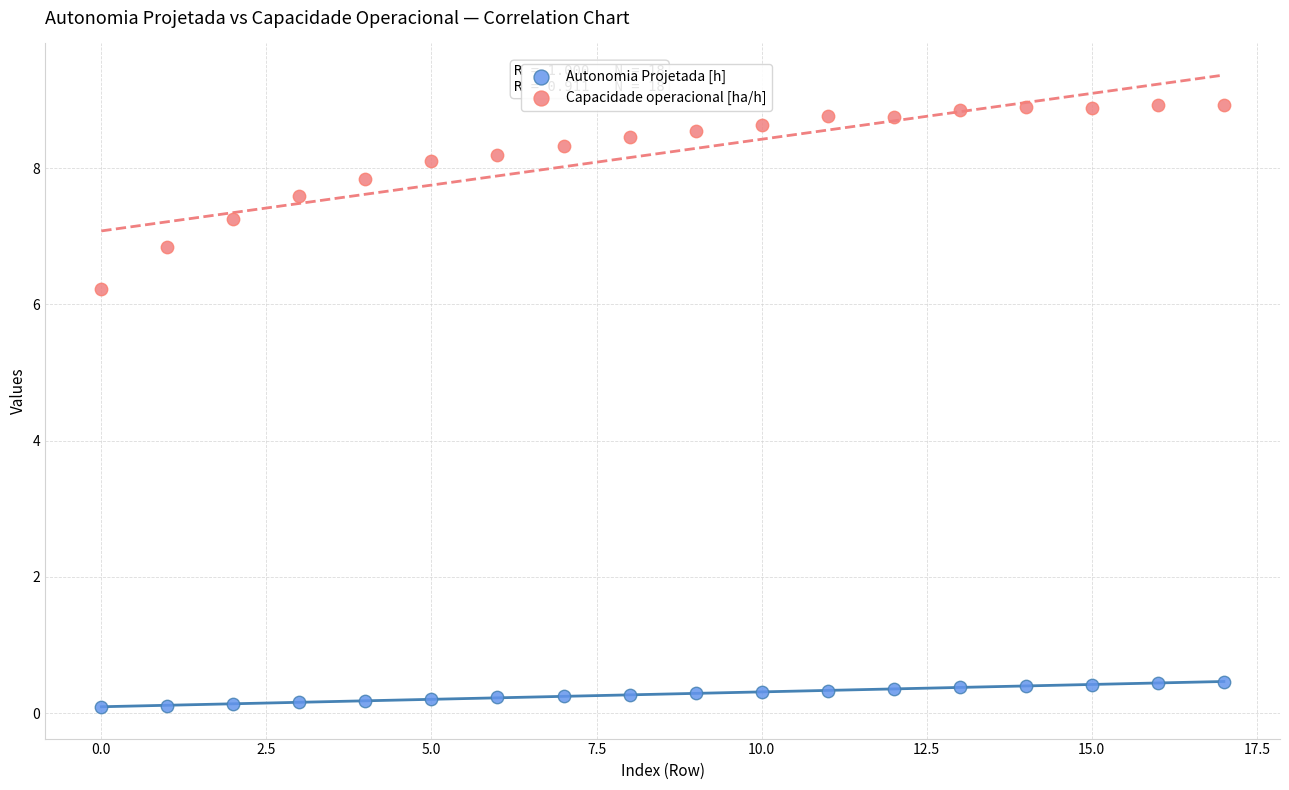

Which series reaches the maximum Y coordinate?

Capacidade operacional [ha/h]